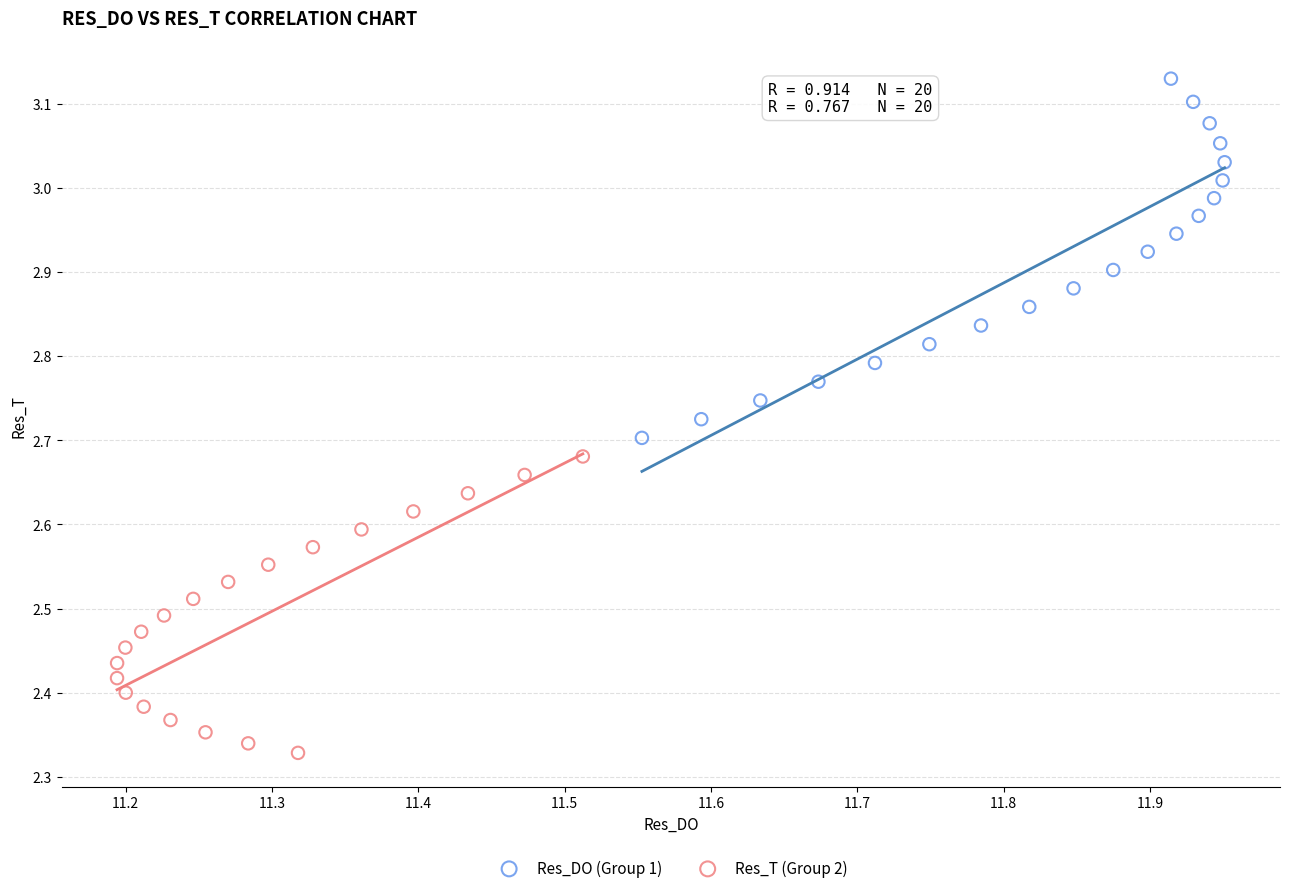

Which series contains the highest Y value?

Res_DO (Group 1)